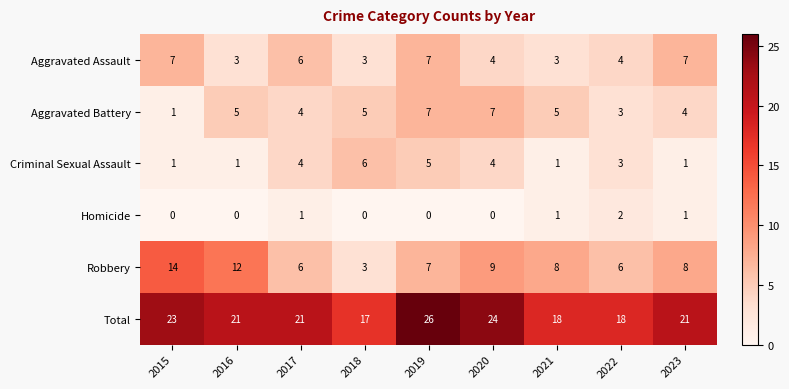

Which series has the largest total across all categories?

Total